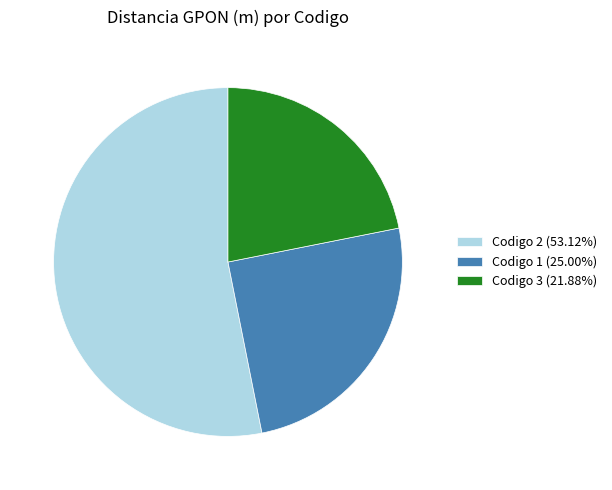

How many slices are in this pie chart?

3